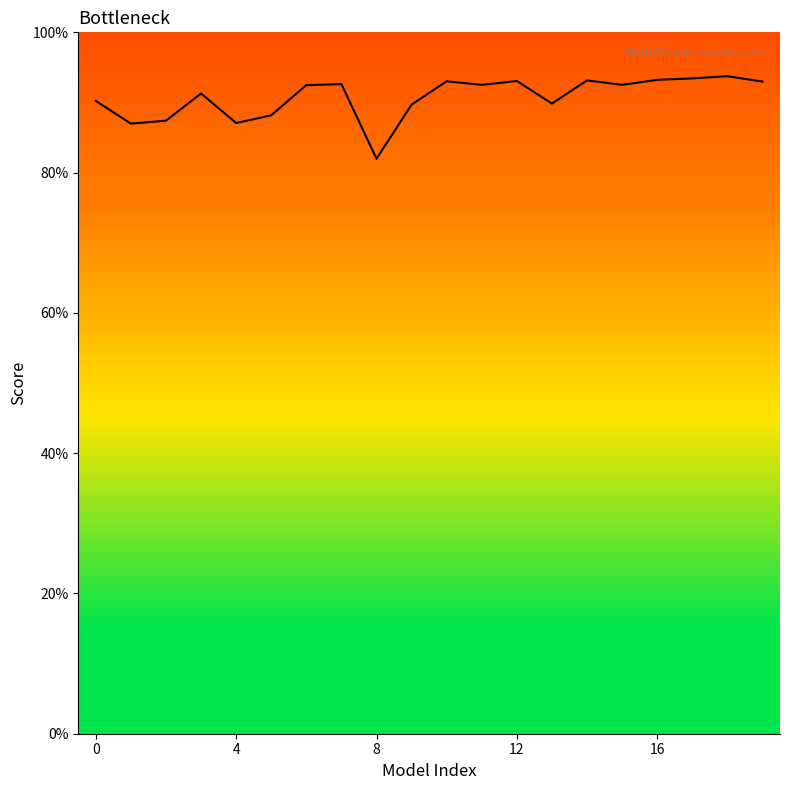

How many values are between 0 and 1?

20